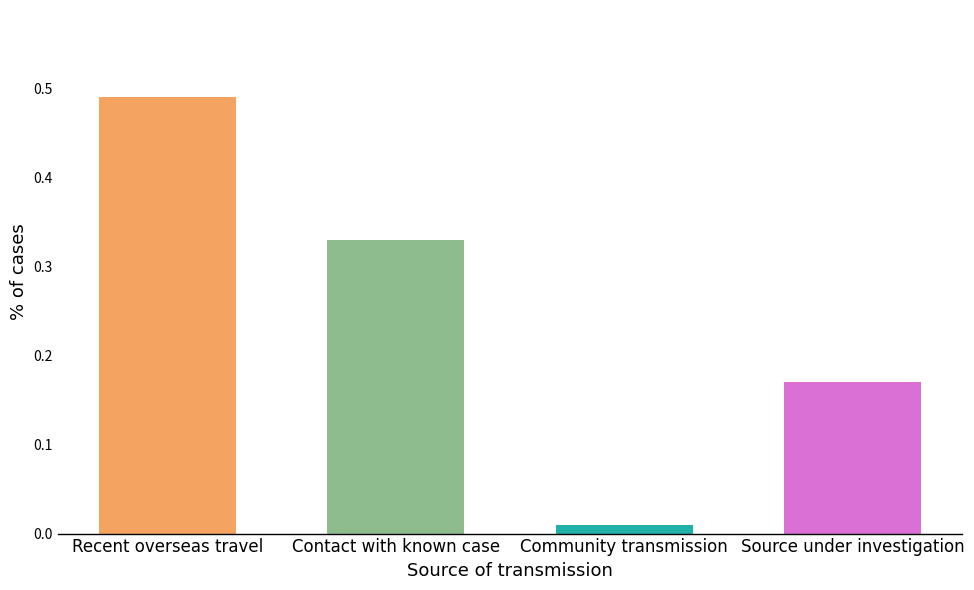

True or false: the data shows 0.3 at Source under investigation.

False